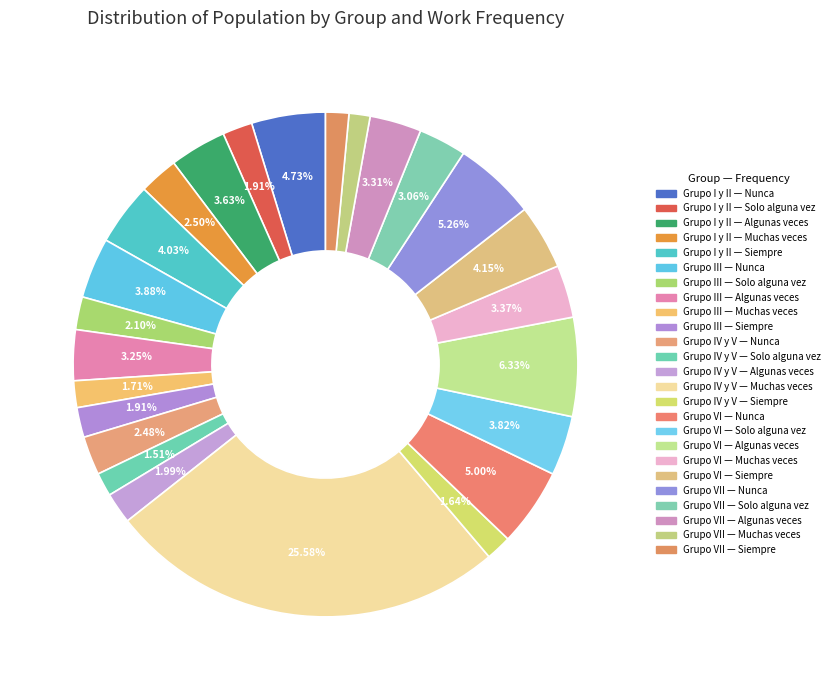

How many segments does this pie chart have?

25